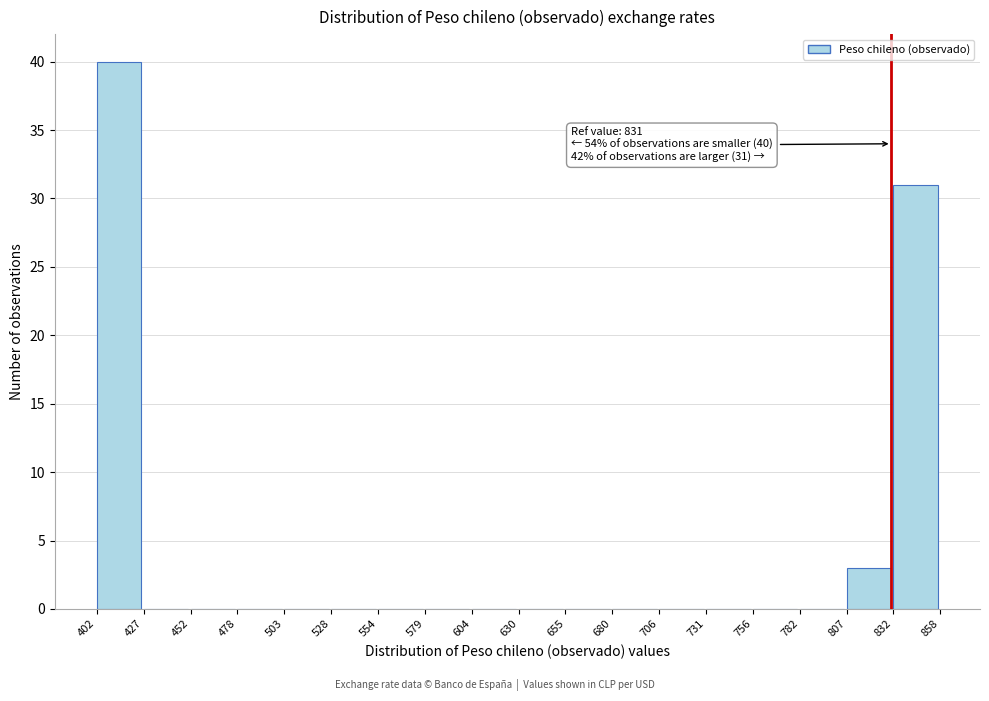

Over which range of the x-axis is the bar tallest?

402 to 427